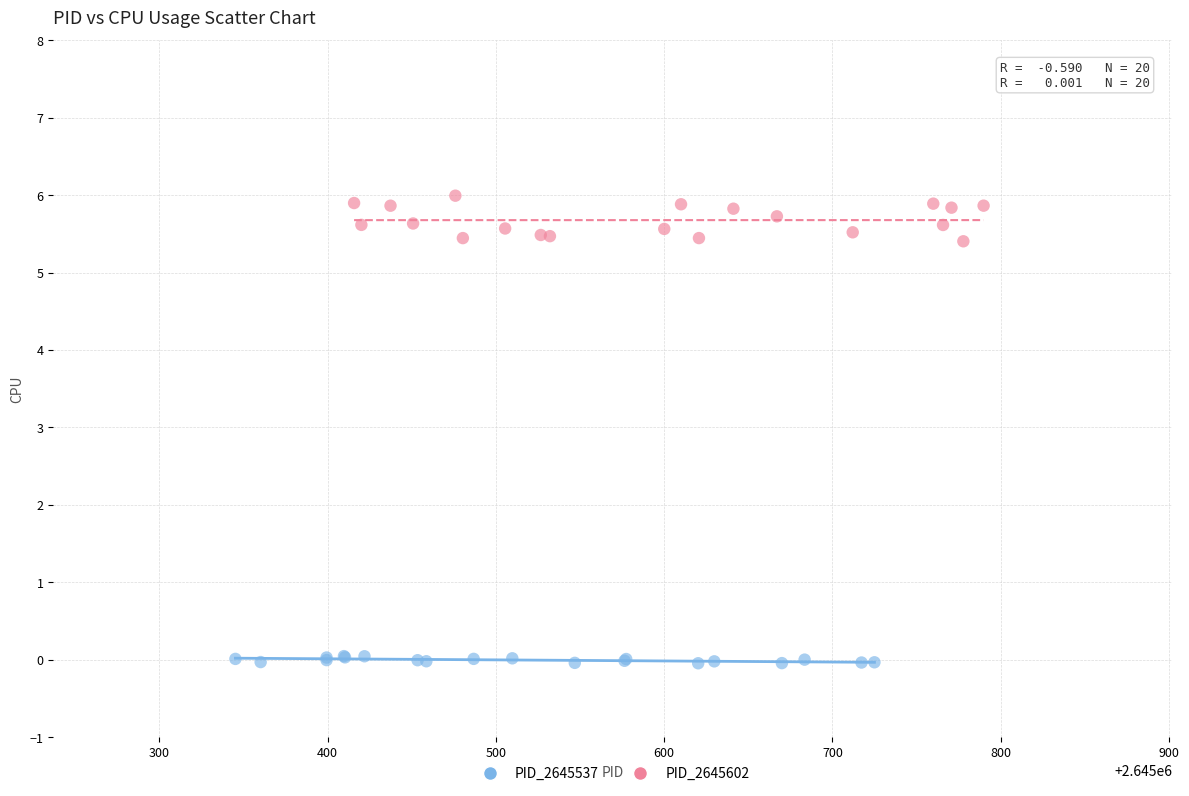

Which series reaches the minimum Y coordinate?

PID_2645537